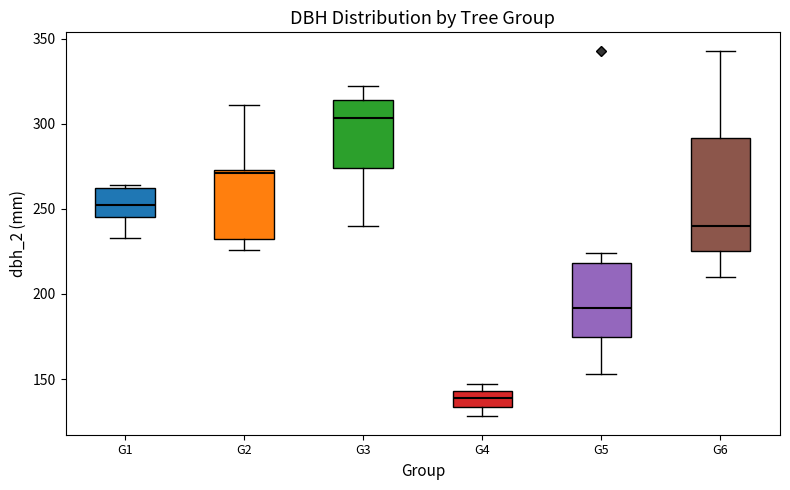

Reading left to right, read every box against the y-axis: the position of its median line, the range the box covers, and the ends of its whiskers. The values are not printed on the chart, so give them approximately, as read against the axis.

G1: median 250, box 245 to 260, whiskers 235 to 265
G2: median 270, box 230 to 275, whiskers 225 to 310
G3: median 305, box 275 to 315, whiskers 240 to 320
G4: median 140, box 135 to 145, whiskers 130 to 145 (just above the box's upper edge)
G5: median 190, box 175 to 220, whiskers 155 to 225
G6: median 240, box 225 to 290, whiskers 210 to 345